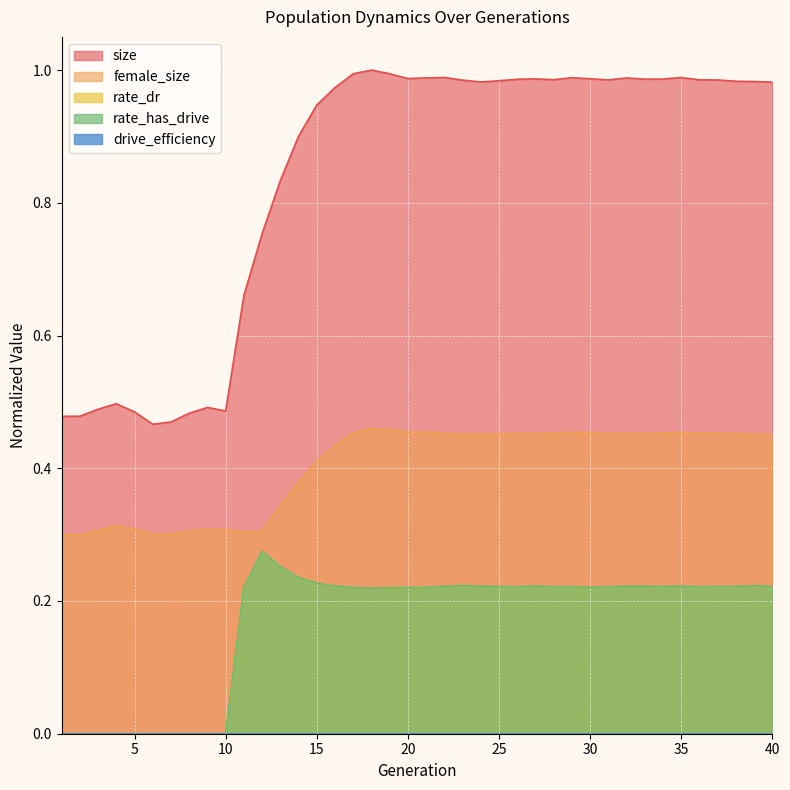

What is the spread (max minus min) of values at 19?

0.8